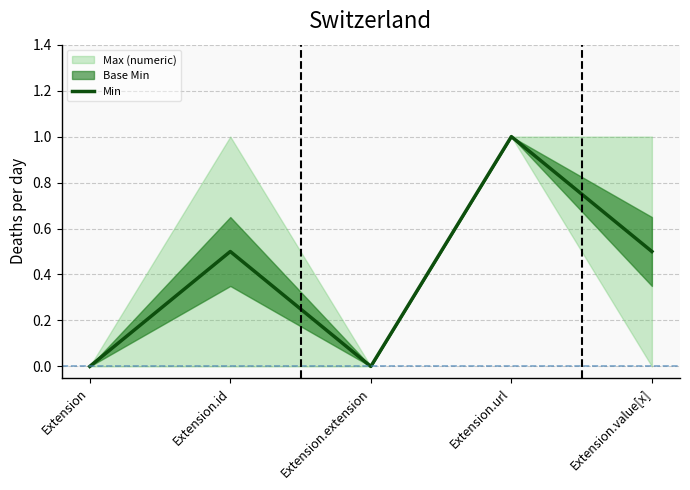

Between Extension.id and Extension.url, which is larger?

Extension.url